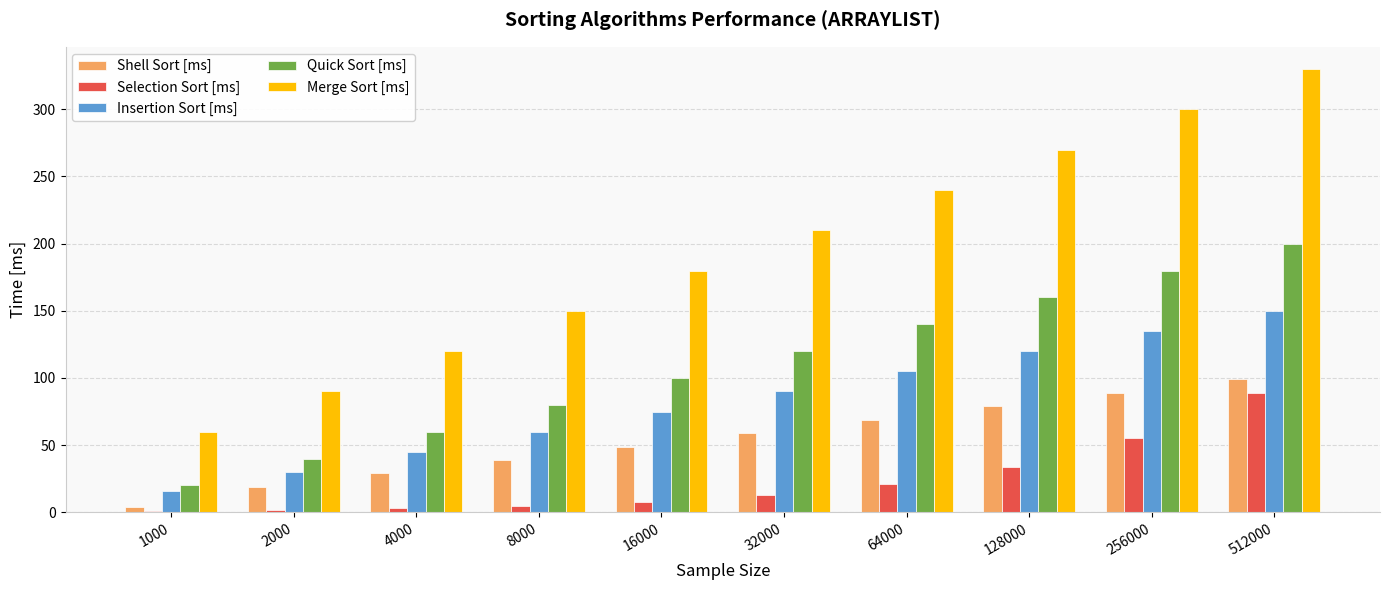

At which category is the sum across all series the highest?

512000